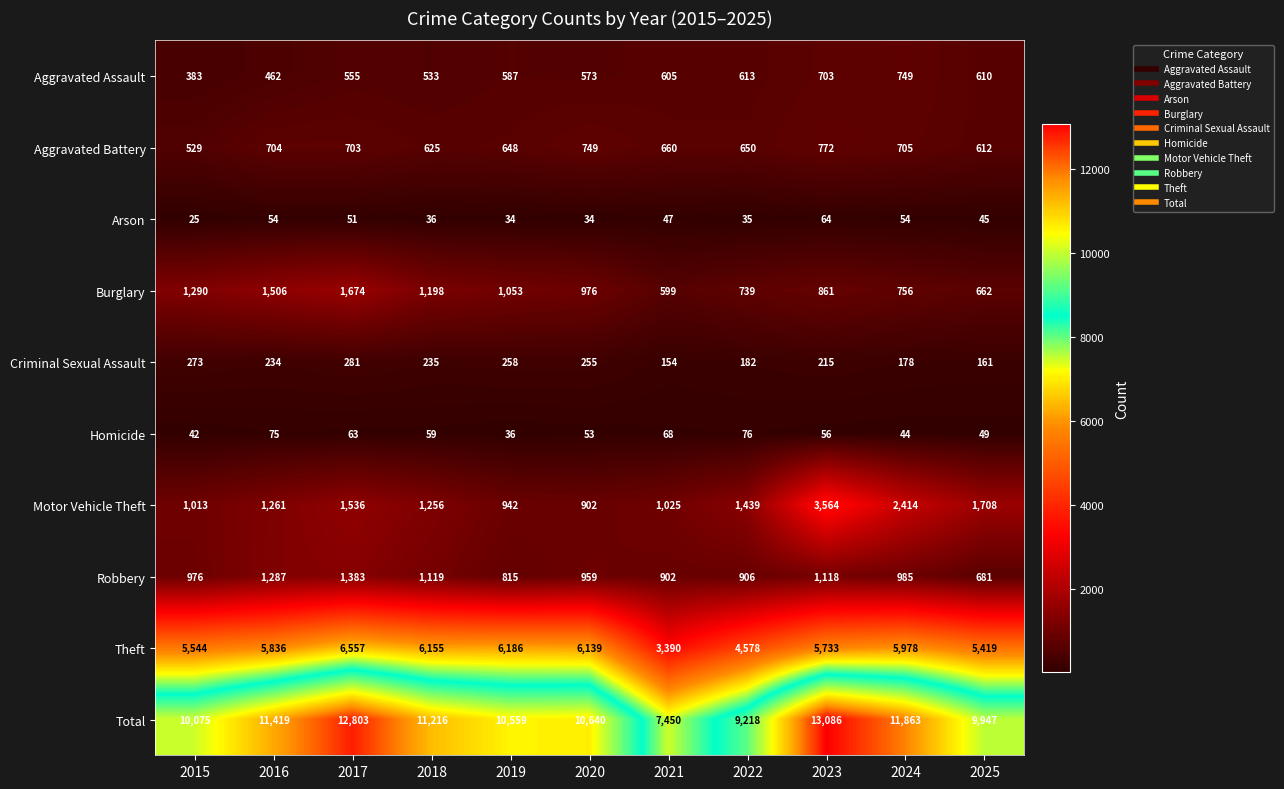

What is the difference between the maximum and second lowest values in the Theft series?

1979